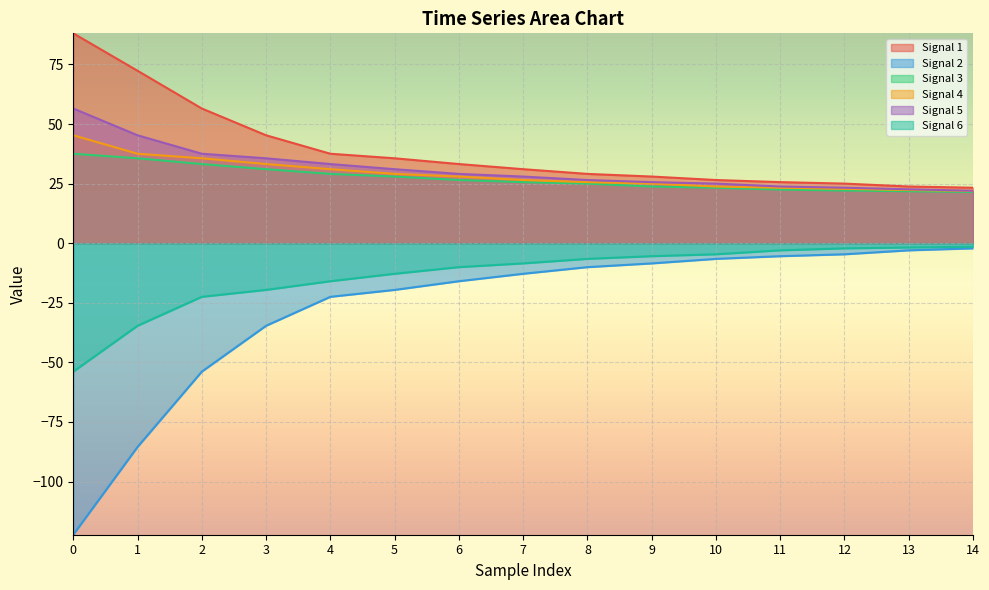

True or false: Signal 3 and Signal 2 cross at least once.

False